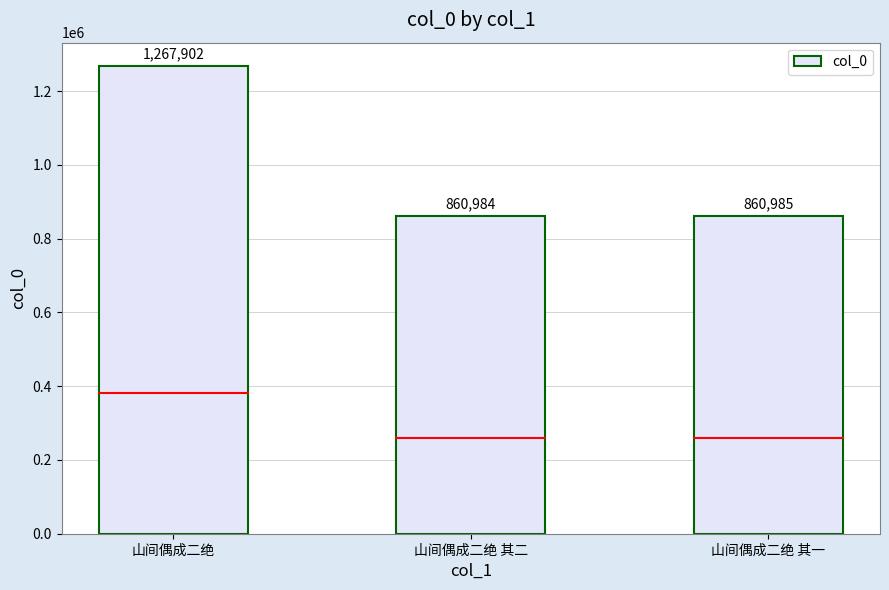

Reading left to right, list all the values displayed in this chart.

山间偶成二绝=1267902	山间偶成二绝 其二=860984	山间偶成二绝 其一=860985